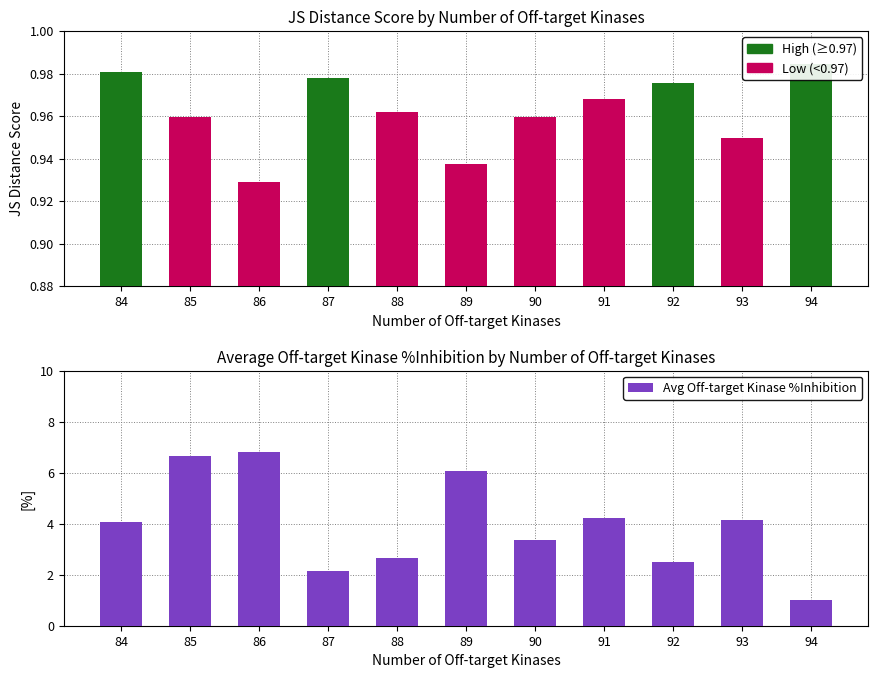

Count the JS Distance Score values in the range 0 to 1.

11